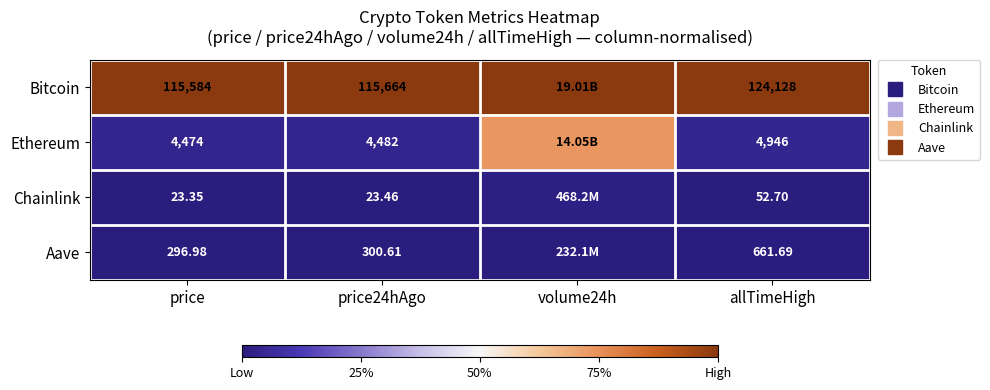

Which series has the largest total across all categories?

Bitcoin